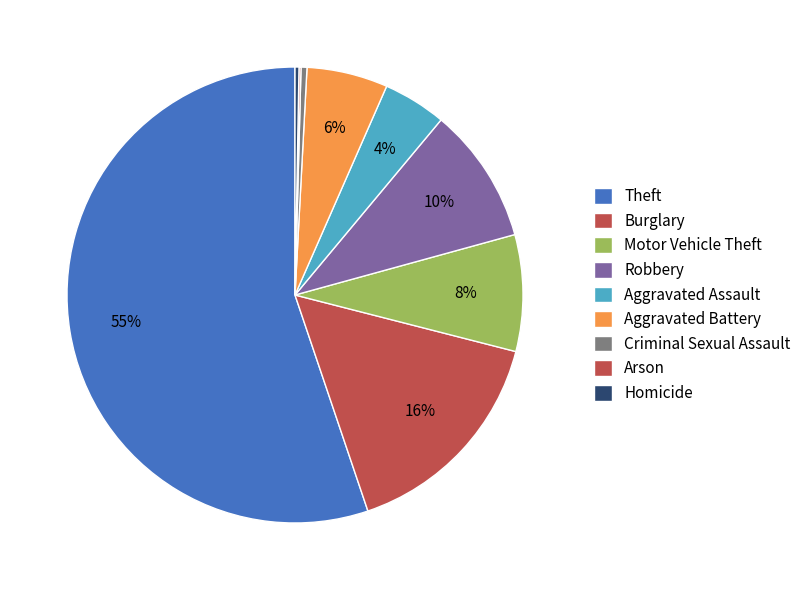

To the nearest percent, what is the difference between the largest and smallest slice percentages?

55%